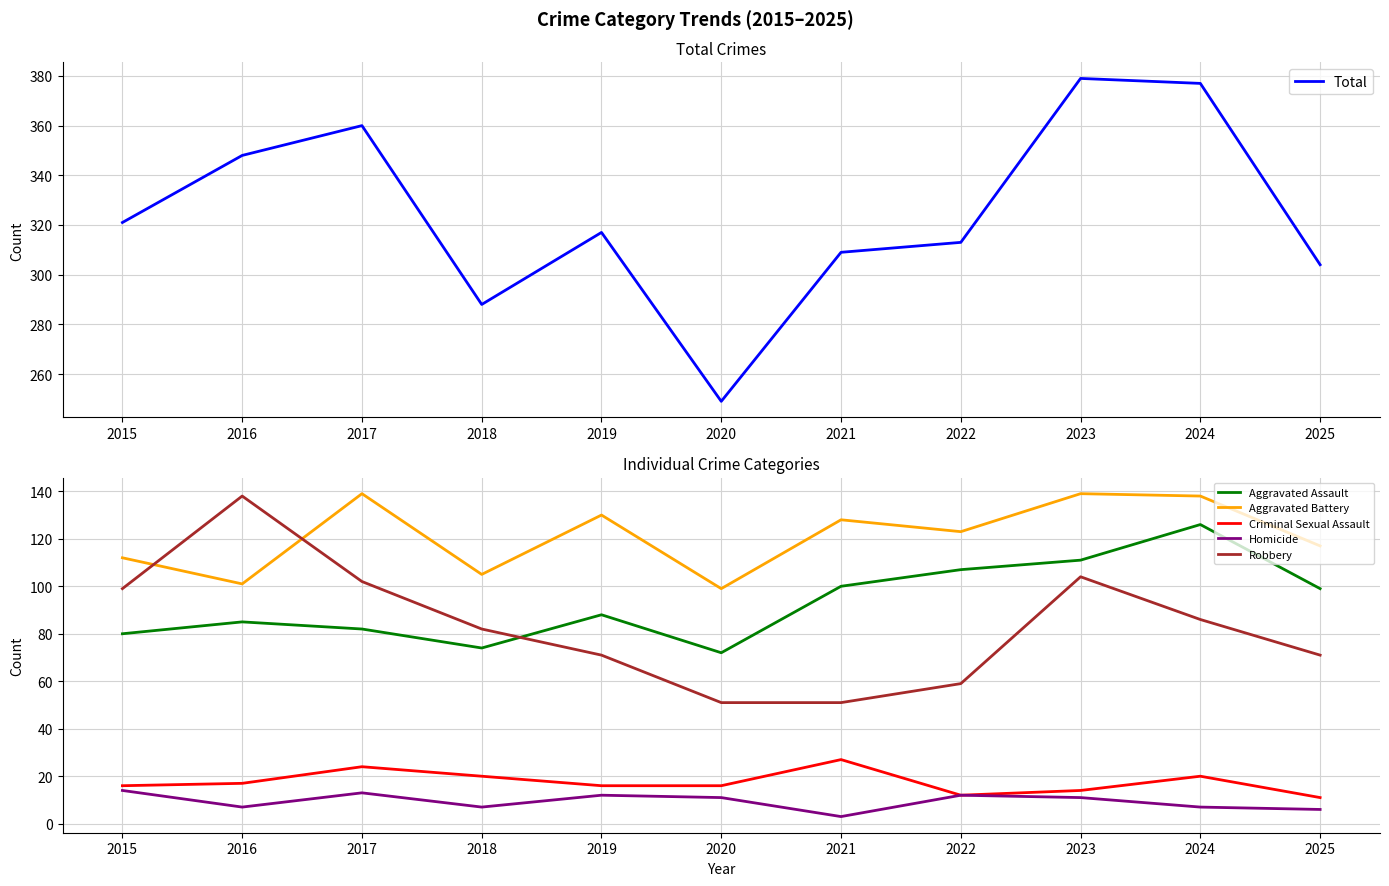

Which series has the largest total across all categories?

Total